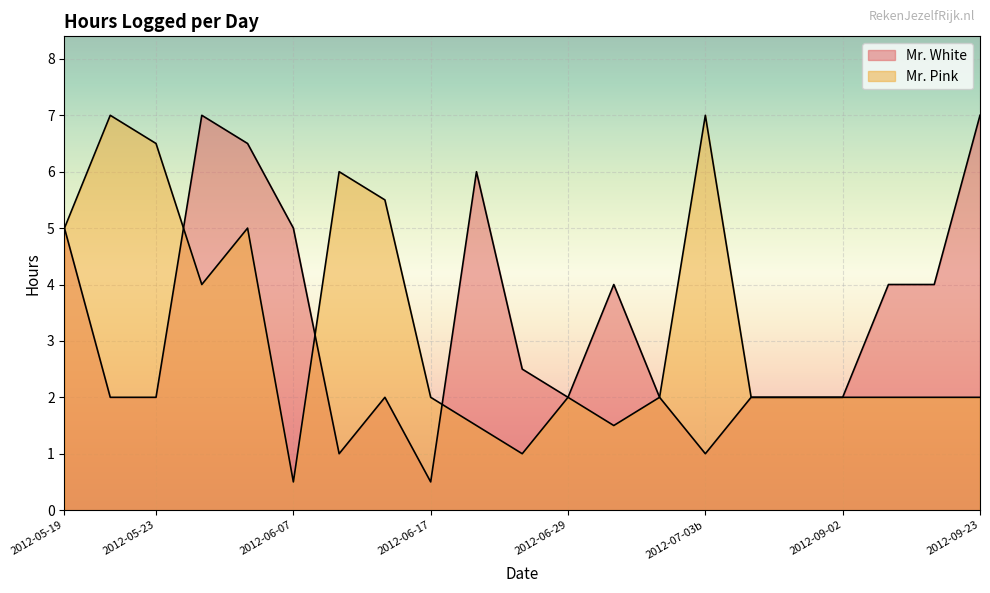

How many lines are shown in the chart?

2